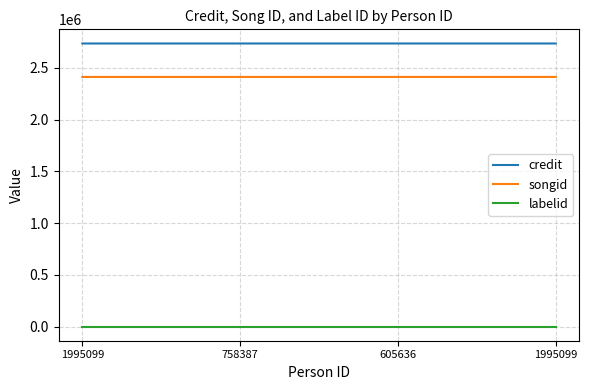

True or false: credit and labelid intersect in this chart.

False